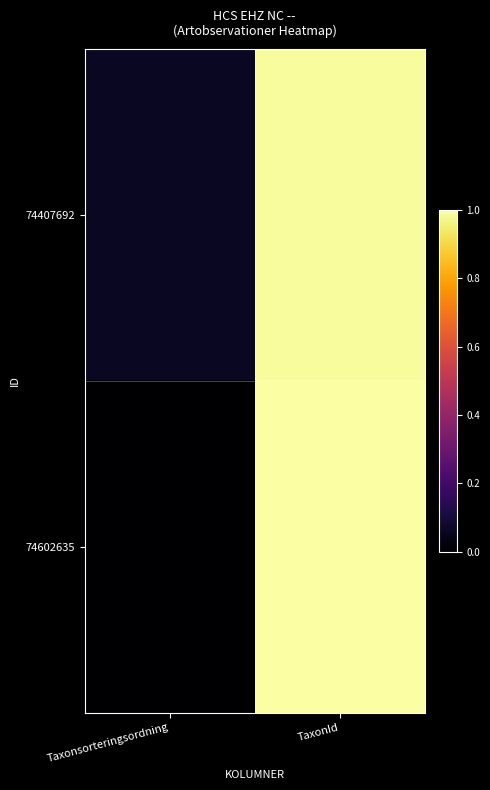

Between TaxonId and Taxonsorteringsordning, which is larger?

TaxonId